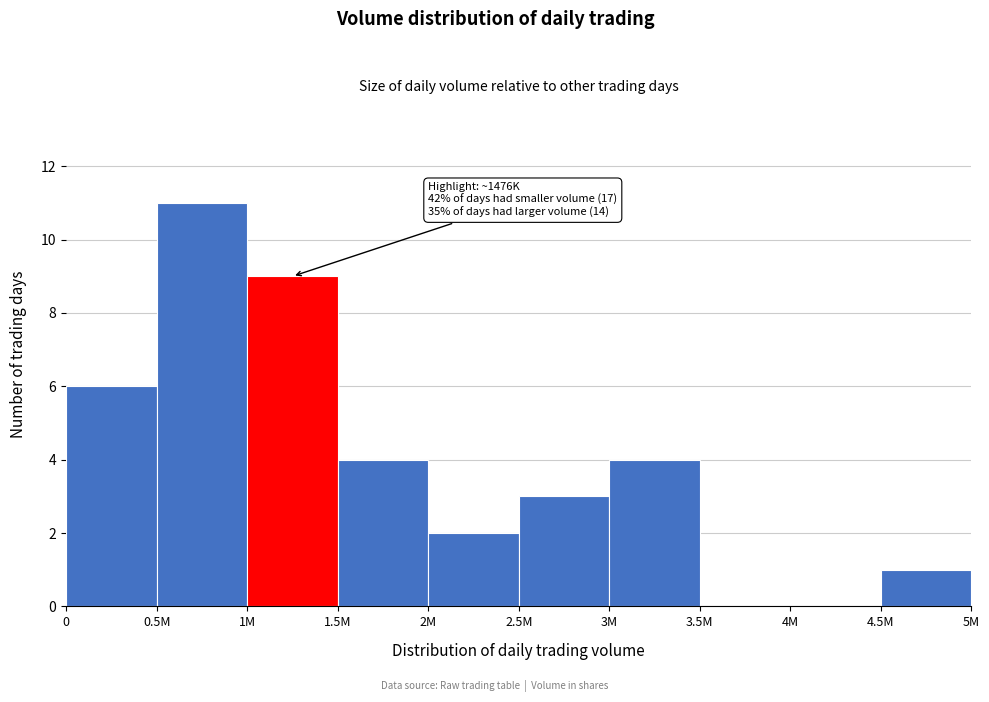

Reading left to right, transcribe all the data shown in this chart.

0=6	0.5M=11	1M=9	1.5M=4	2M=2	2.5M=3	3M=4	3.5M=0	4M=0	4.5M=1